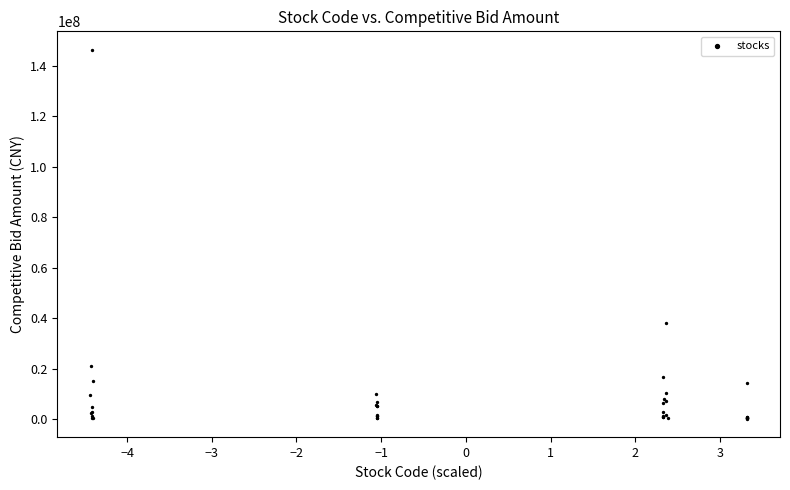

What Y value in the scatter plot is closest to 73240825?

38130825